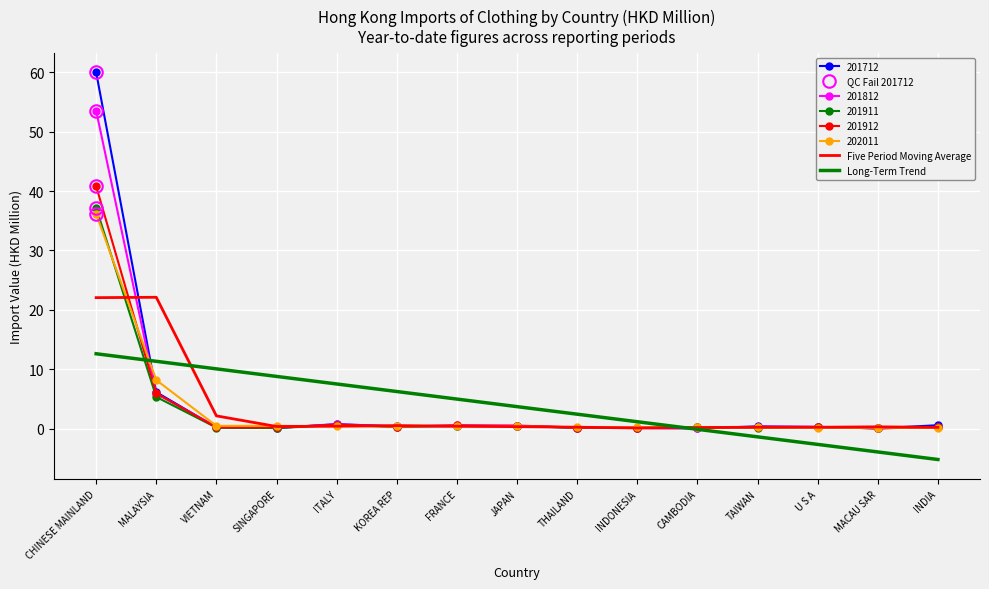

How many positive values does the Long-Term Trend series have?

10